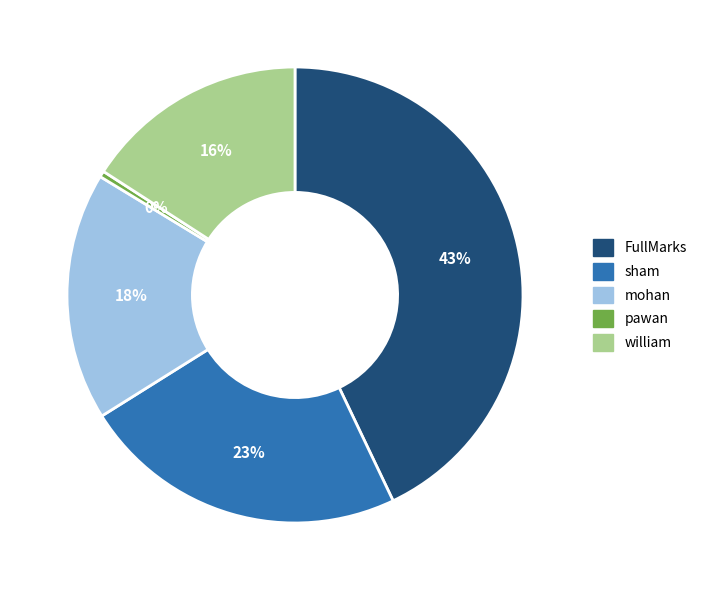

Rank the categories by value from lowest to highest.

pawan, william, mohan, sham, FullMarks